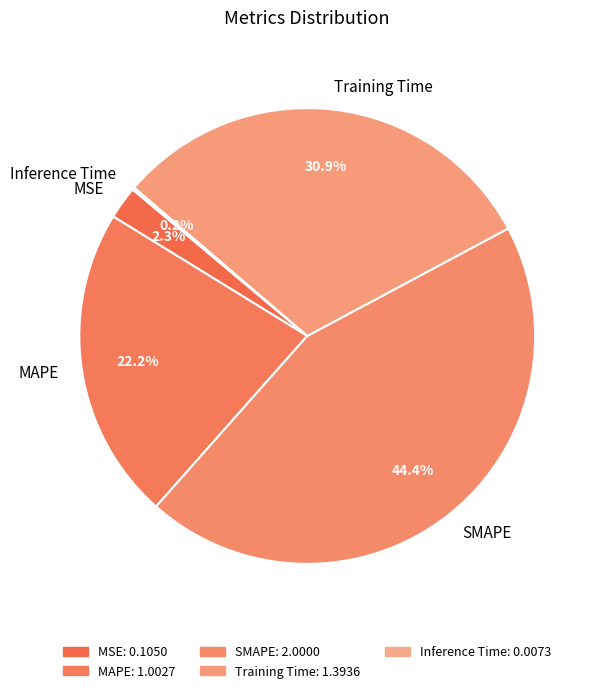

What portion of the pie excludes Training Time?

69.1%